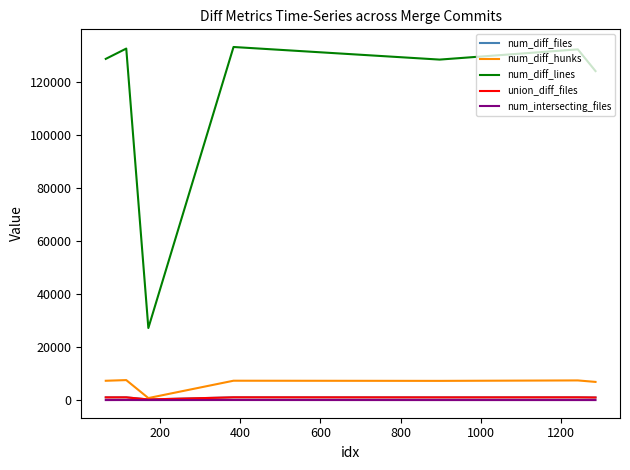

True or false: num_intersecting_files and num_diff_lines cross at least once.

False